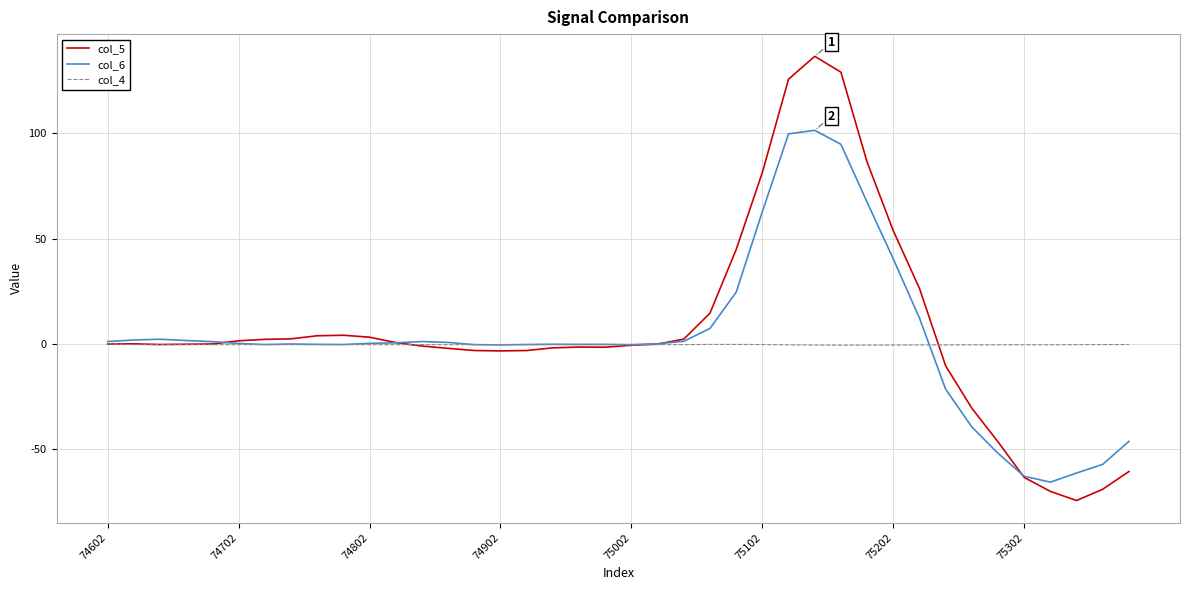

Which series has the largest range (max minus min)?

col_5